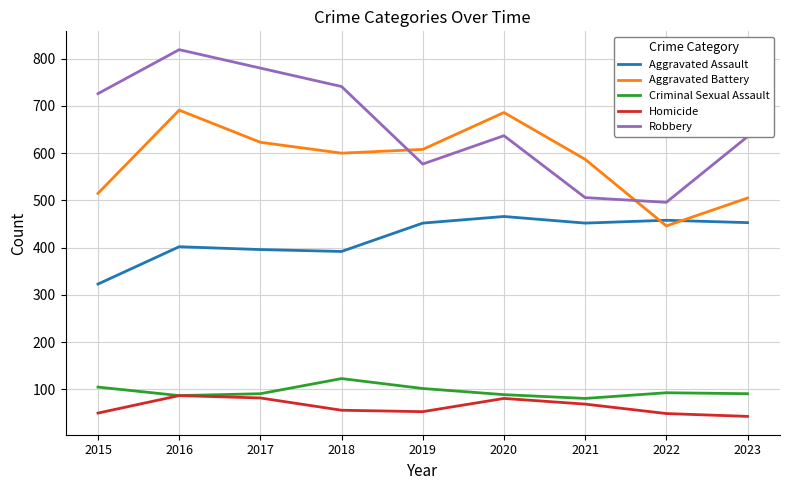

List the series in order of their peak value, highest first.

Robbery, Aggravated Battery, Aggravated Assault, Criminal Sexual Assault, Homicide